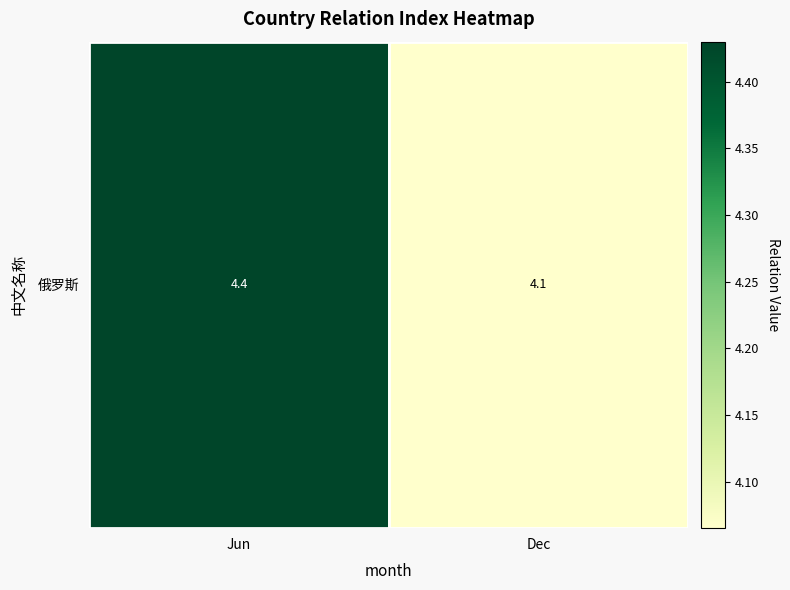

What is the maximum value shown in the chart?

4.4